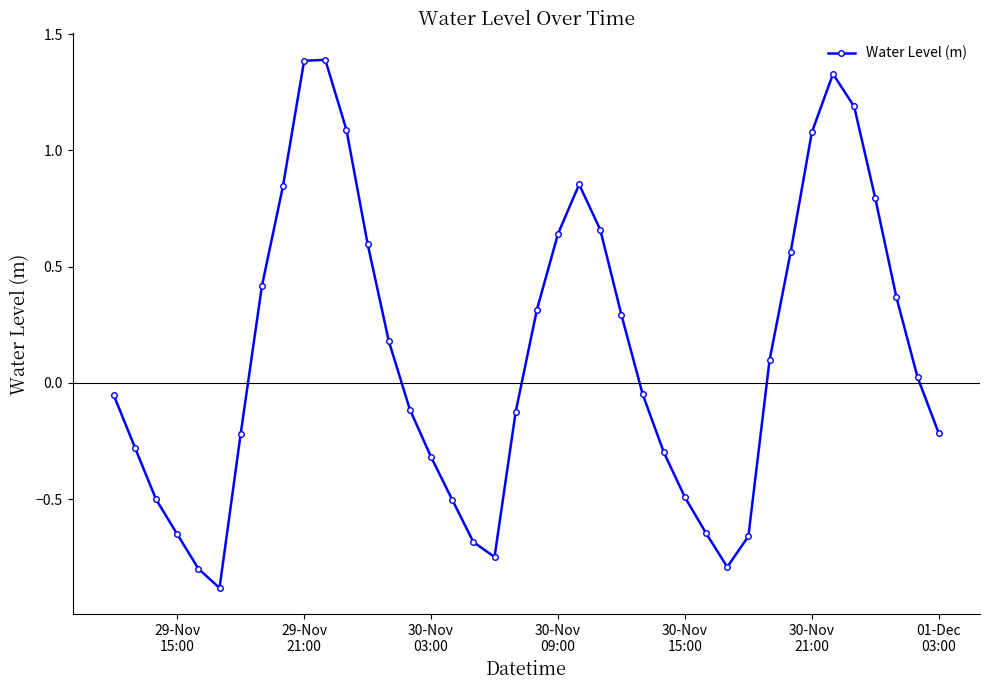

What is the value of the 11th point from the left?

1.4